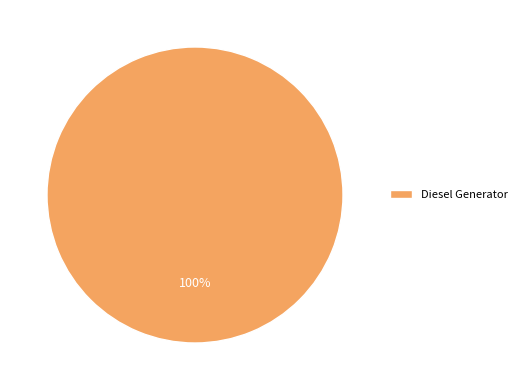

To the nearest percent, what portion does Diesel Generator represent?

100%